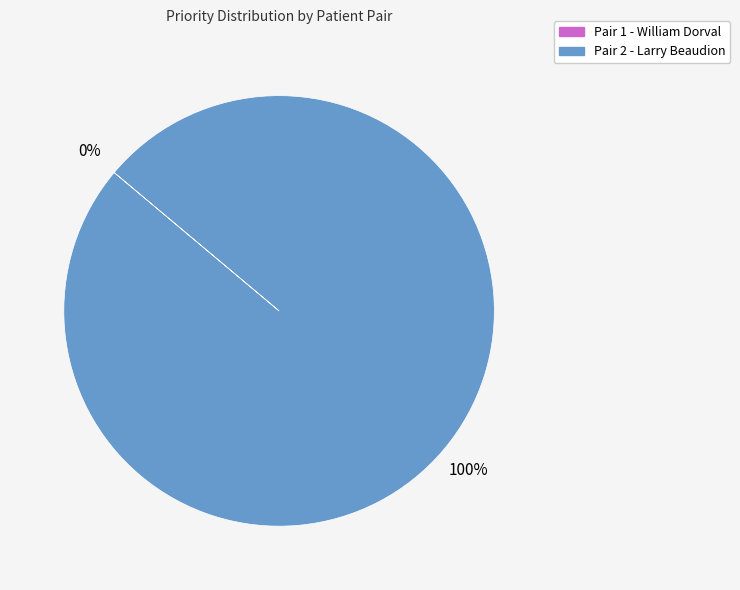

To the nearest percent, what is the average slice percentage?

50%